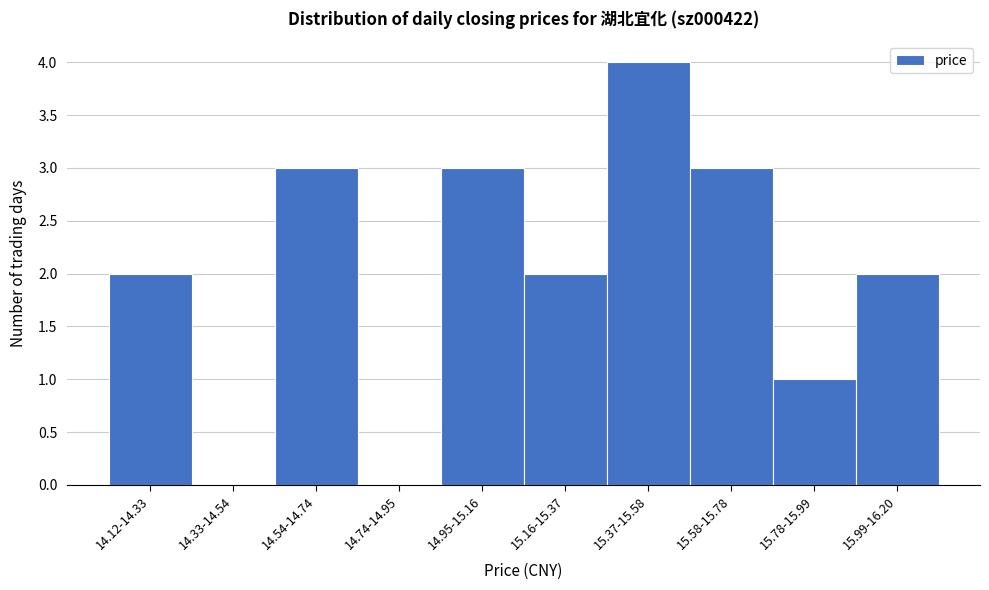

Reading right to left, transcribe all the data shown in this chart.

15.99-16.20=2	15.78-15.99=1	15.58-15.78=3	15.37-15.58=4	15.16-15.37=2	14.95-15.16=3	14.74-14.95=0	14.54-14.74=3	14.33-14.54=0	14.12-14.33=2